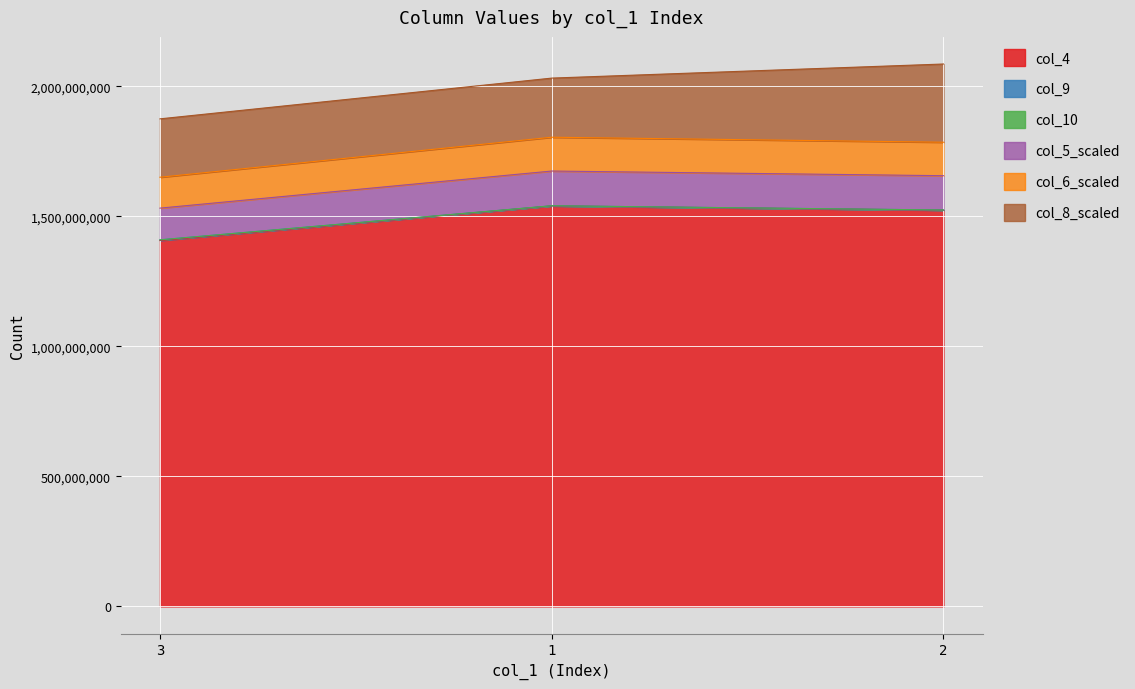

At which label is col_9 closest to 1474676414?

2